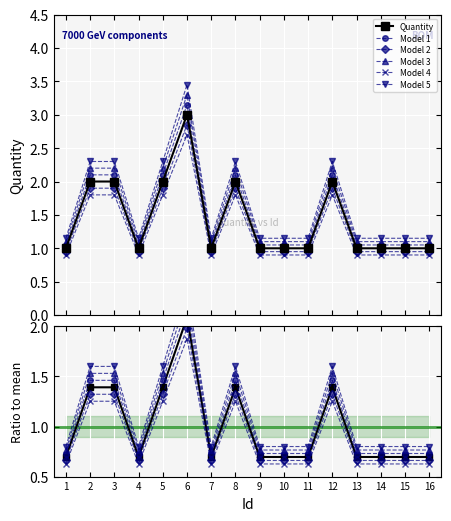

Is it true that the value at 6 is 2.0?

False